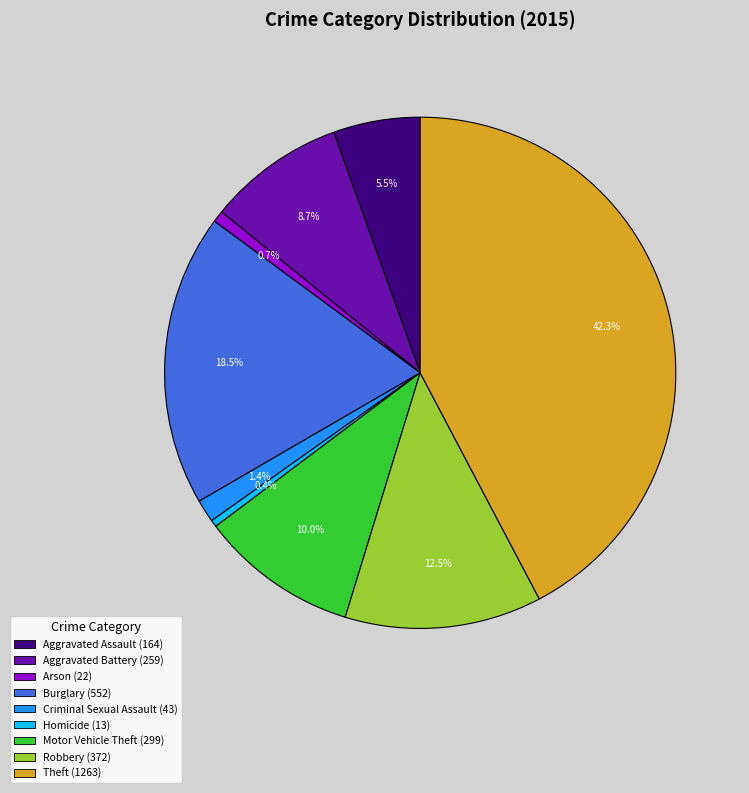

Count the number of slices in the pie.

9